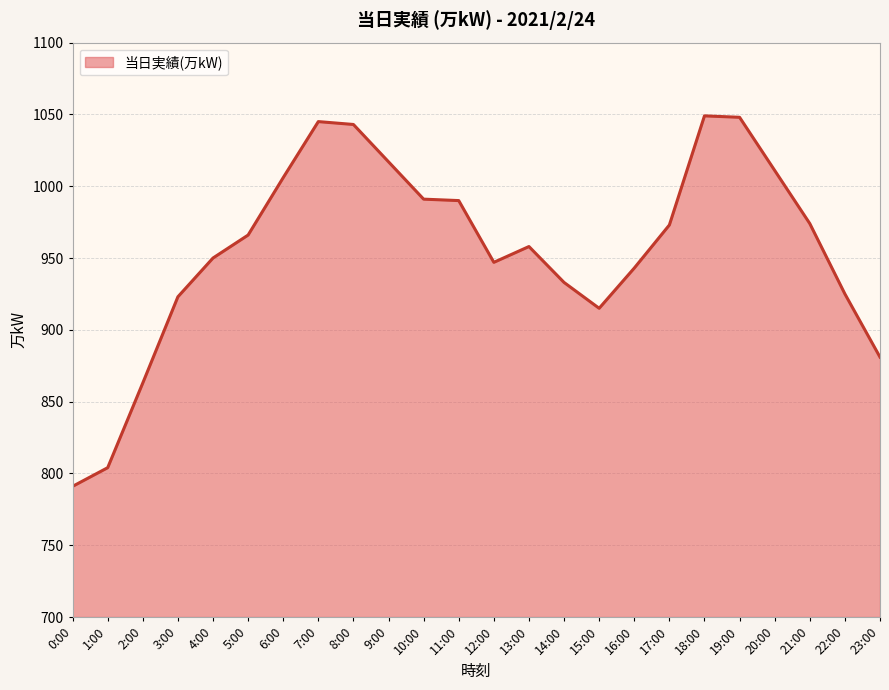

Which label corresponds to the smallest value in the chart?

0:00